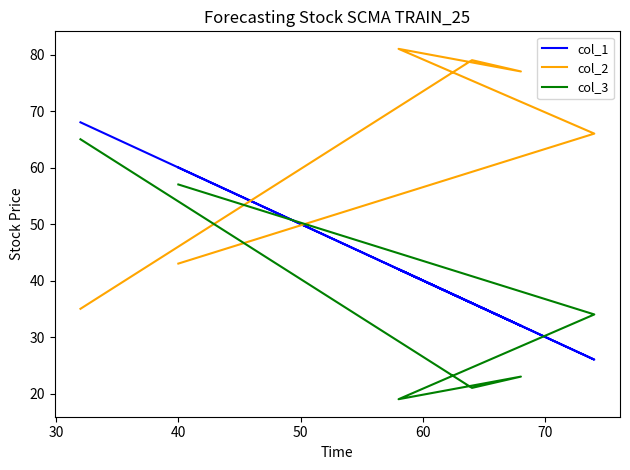

How many interior local valleys does the col_3 series have?

2